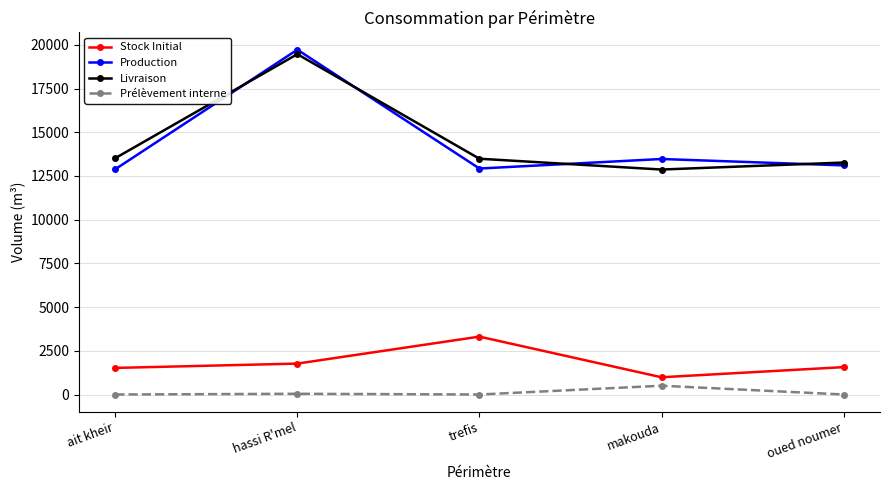

What is the sum of all Livraison values?

72596.3